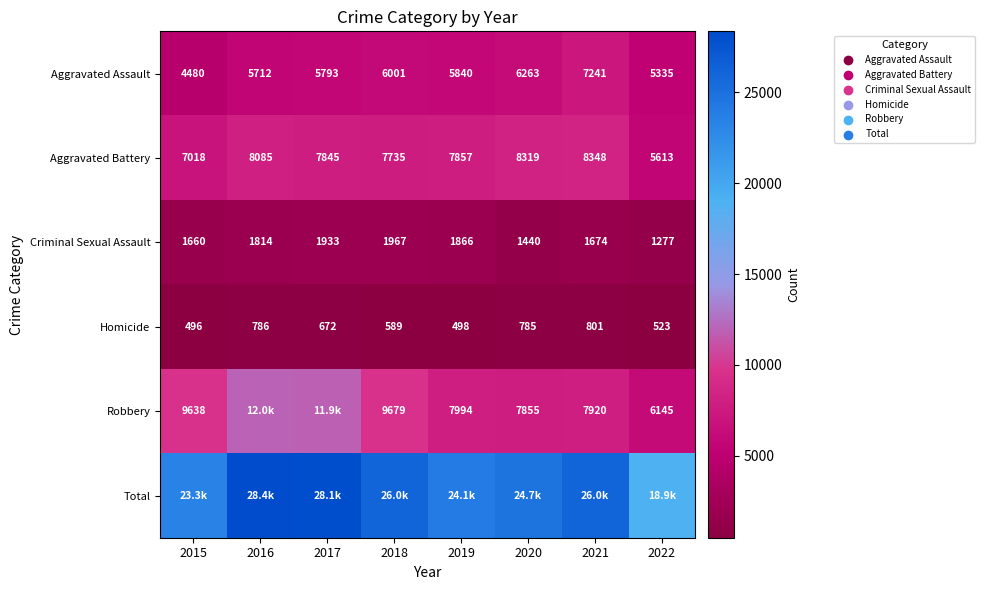

Between 2020 and 2016, which is larger?

2020